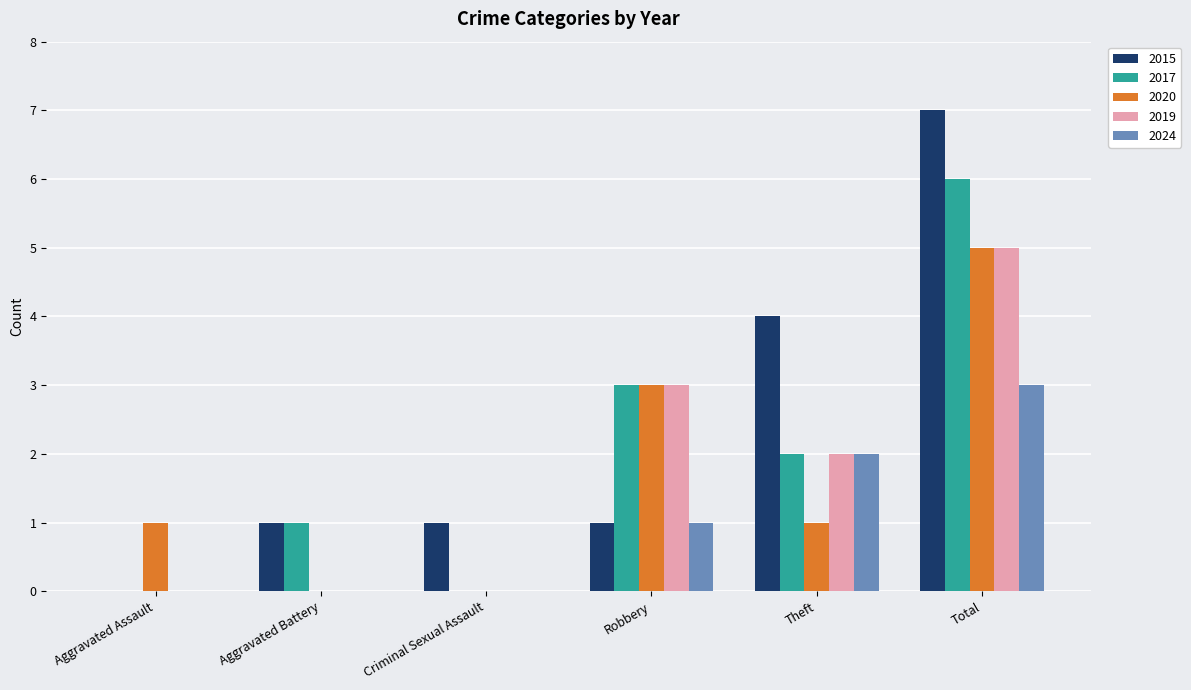

At which label does 2020 reach its peak?

Total